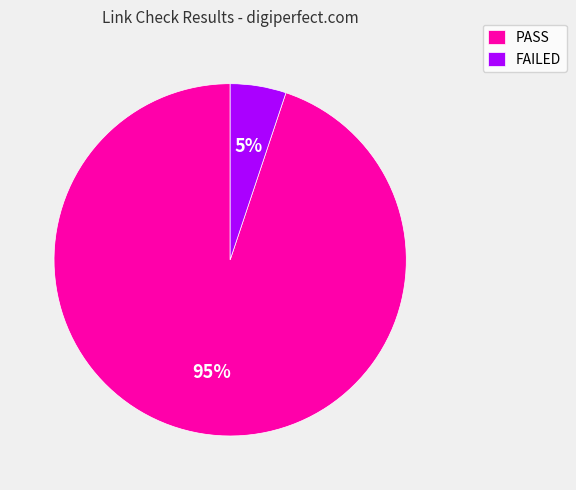

To the nearest percent, what is the combined percentage of FAILED and PASS?

100%